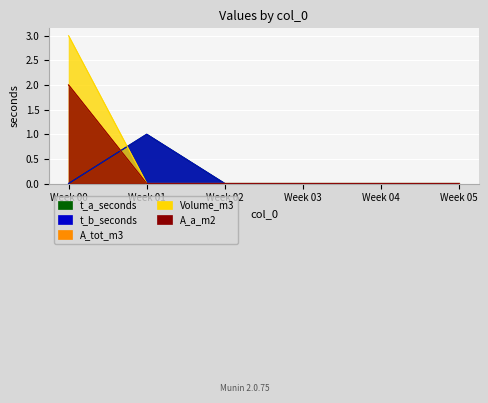

What is the difference between the maximum and minimum values in the Volume_m3 series?

3